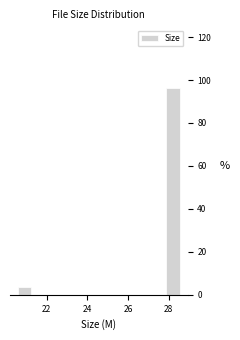

Reading left to right, transcribe this chart: for each bar, give the range it covers on the x-axis and its height. Neither the bar edges nor the heights are printed on the chart, so give them approximately, as read against the axes.

20.6 to 21.4: 4
21.4 to 22.2: 0
22.2 to 23.0: 0
23.0 to 23.8: 0
23.8 to 24.6: 0
24.6 to 25.4: 0
25.4 to 26.2: 0
26.2 to 27.0: 0
27.0 to 27.8: 0
27.8 to 28.6: 96